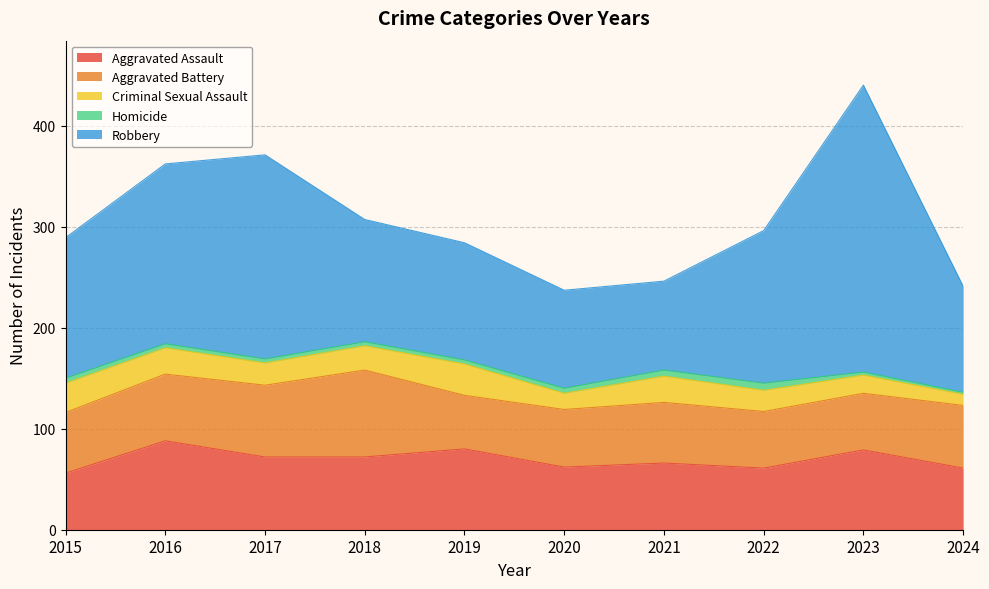

Reading left to right, what are all the values shown in this chart?

Aggravated Assault: 56	88	72	72	80	62	66	61	79	61
Aggravated Battery: 60	66	71	86	53	57	60	56	56	62
Criminal Sexual Assault: 29	26	22	24	31	16	26	21	18	11
Homicide: 5	4	4	4	4	5	6	7	3	2
Robbery: 139	178	202	121	116	97	88	151	284	105